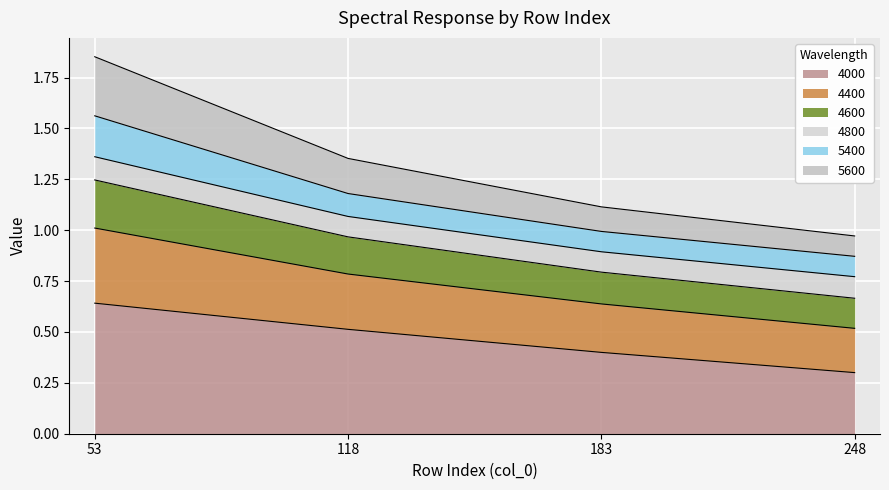

Which category has the highest value in the 4000 series?

53